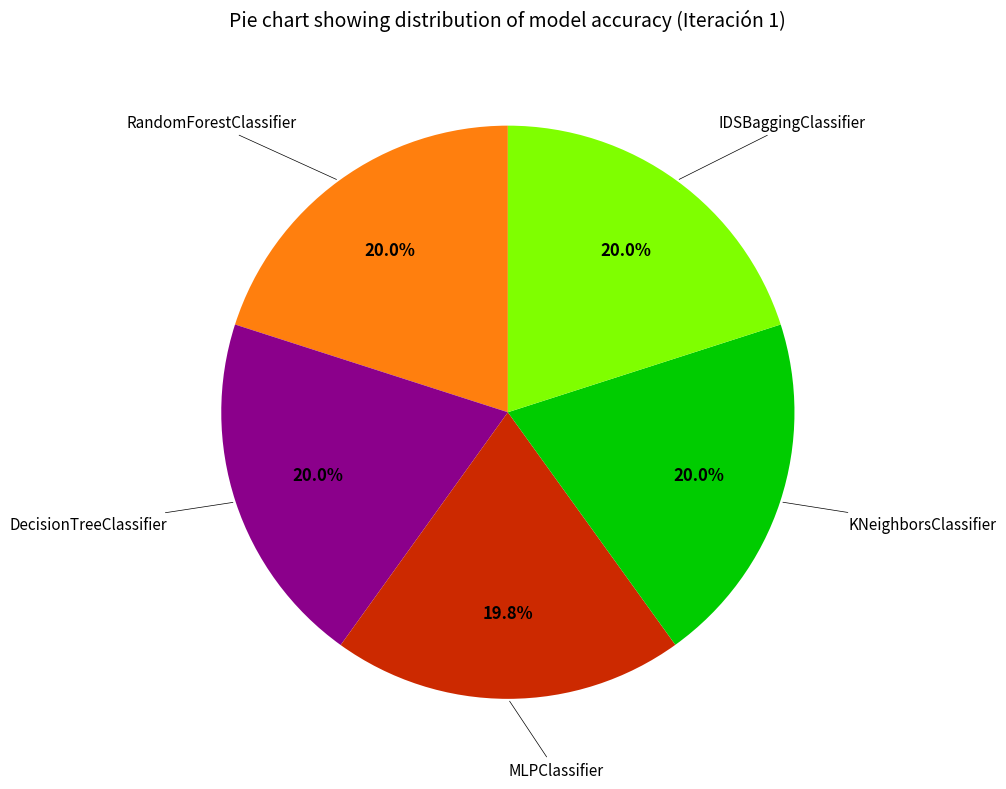

Combined, what portion of the pie is RandomForestClassifier and MLPClassifier?

39.9%